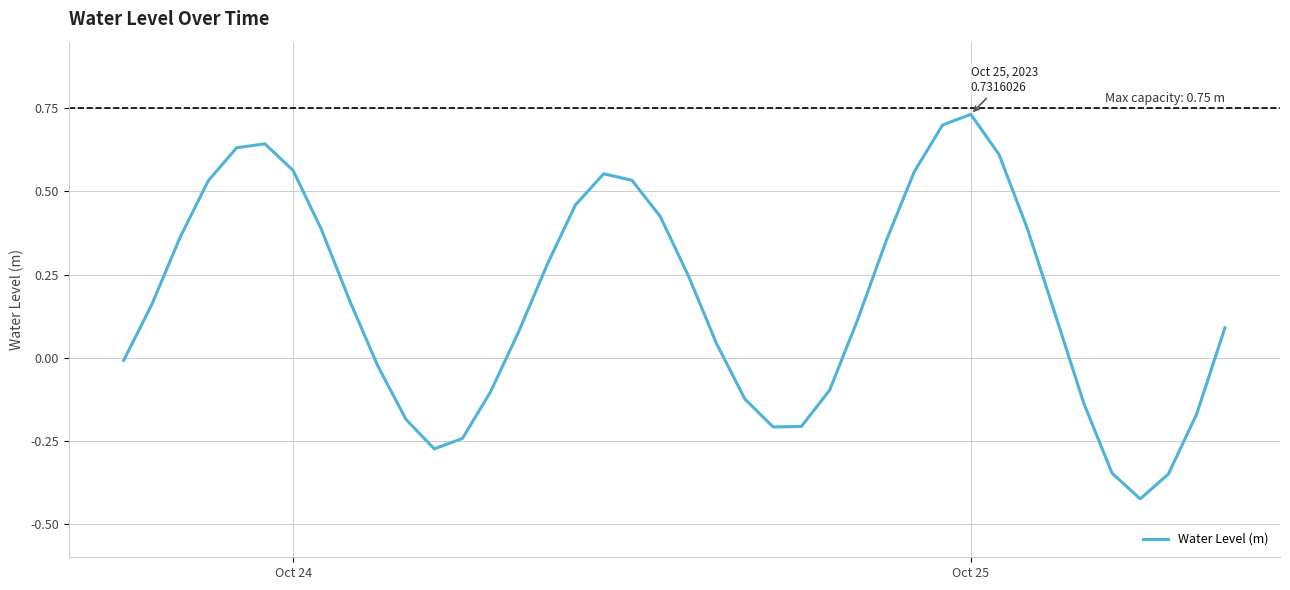

What is the difference between the maximum and minimum values?

1.2